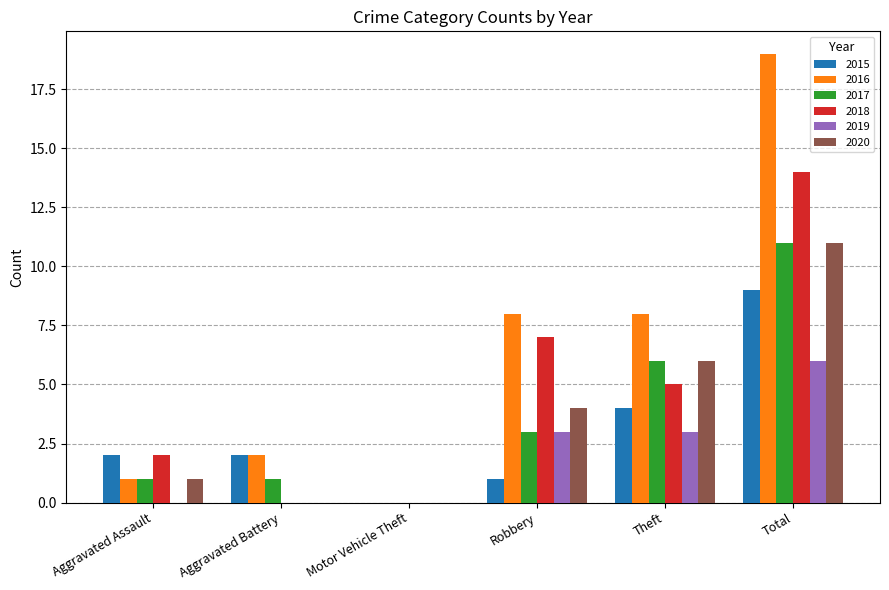

How many data points does each series have?

6